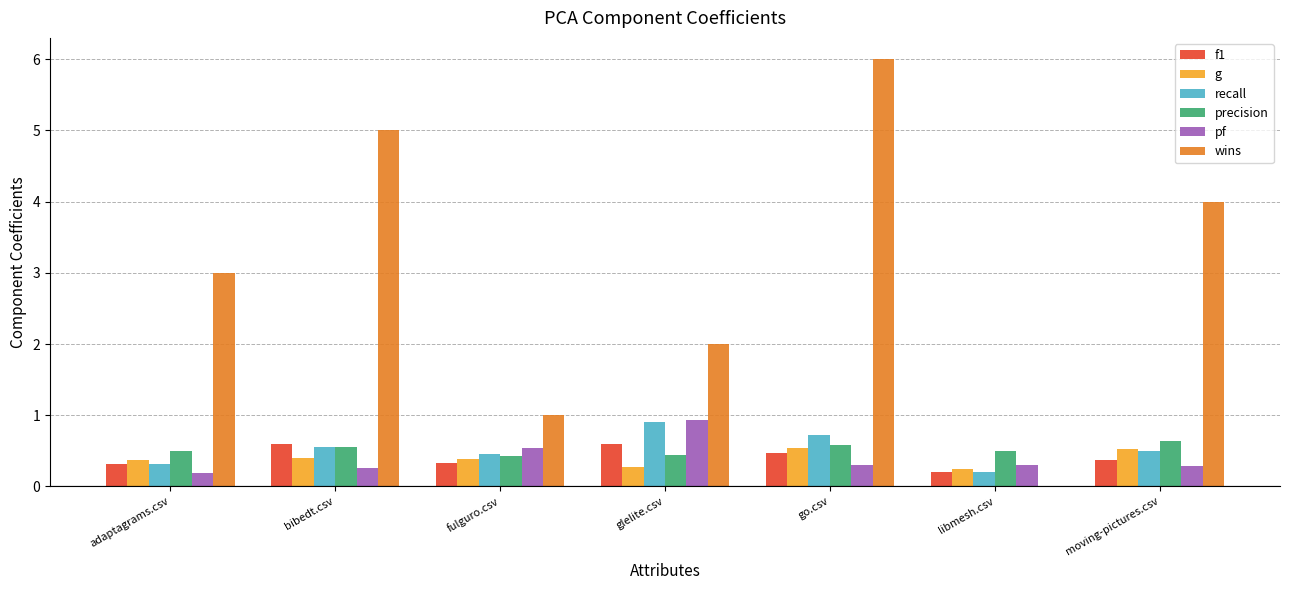

What value does the precision series have at libmesh.csv?

0.5